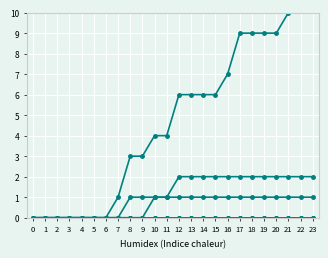

True or false: VD and GE cross at least once.

False